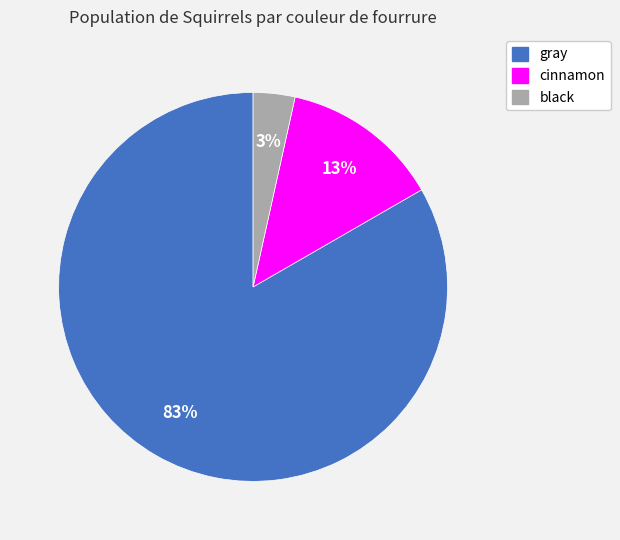

True or false: gray accounts for 83% of the total.

True